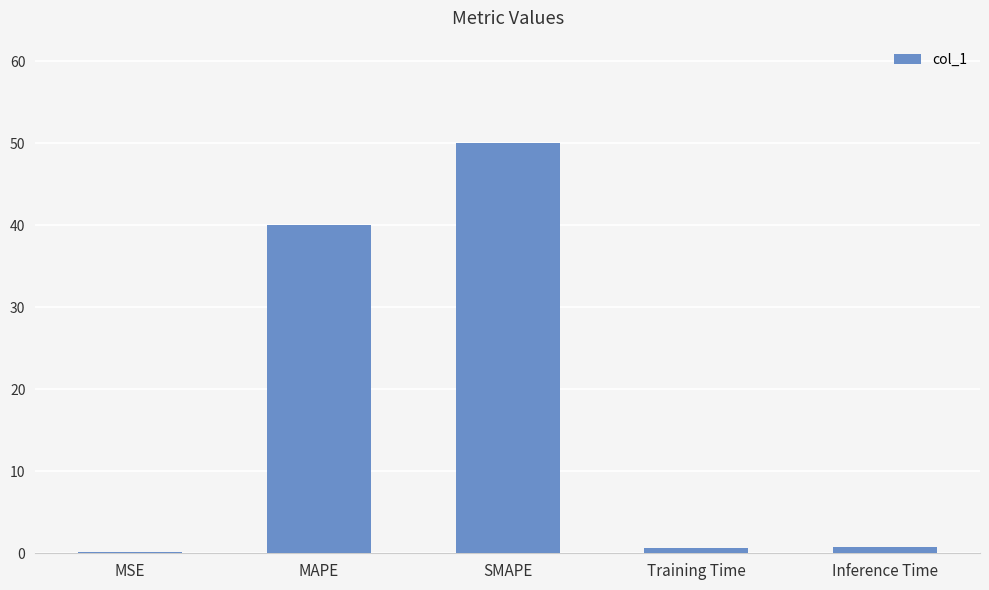

Reading left to right, transcribe all the data shown in this chart.

0.2	40.0	50.0	0.7	0.7